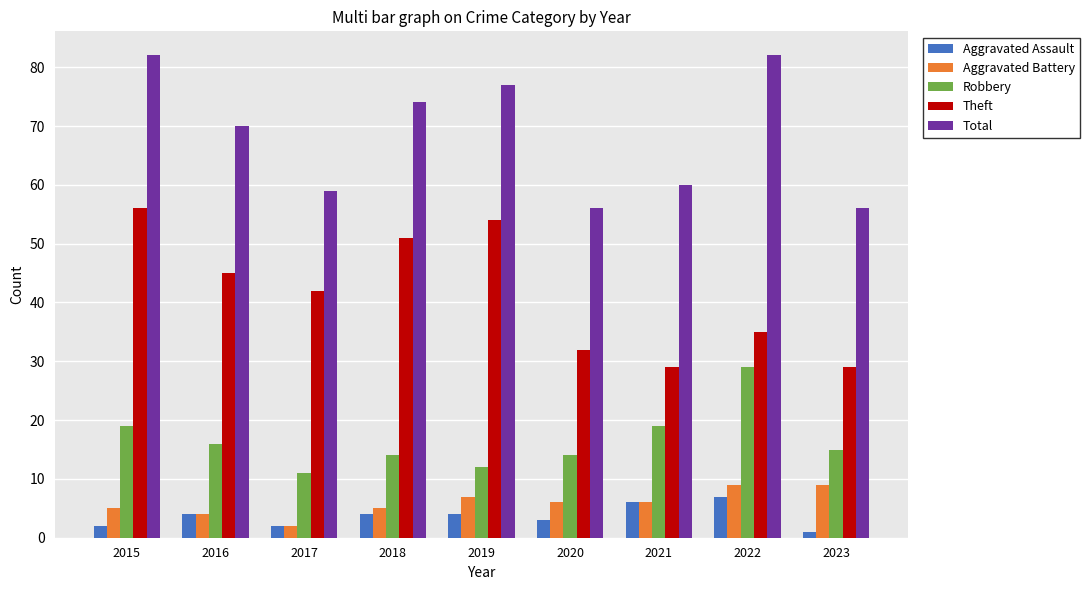

What is the approximate value of Aggravated Battery at 2017?

2